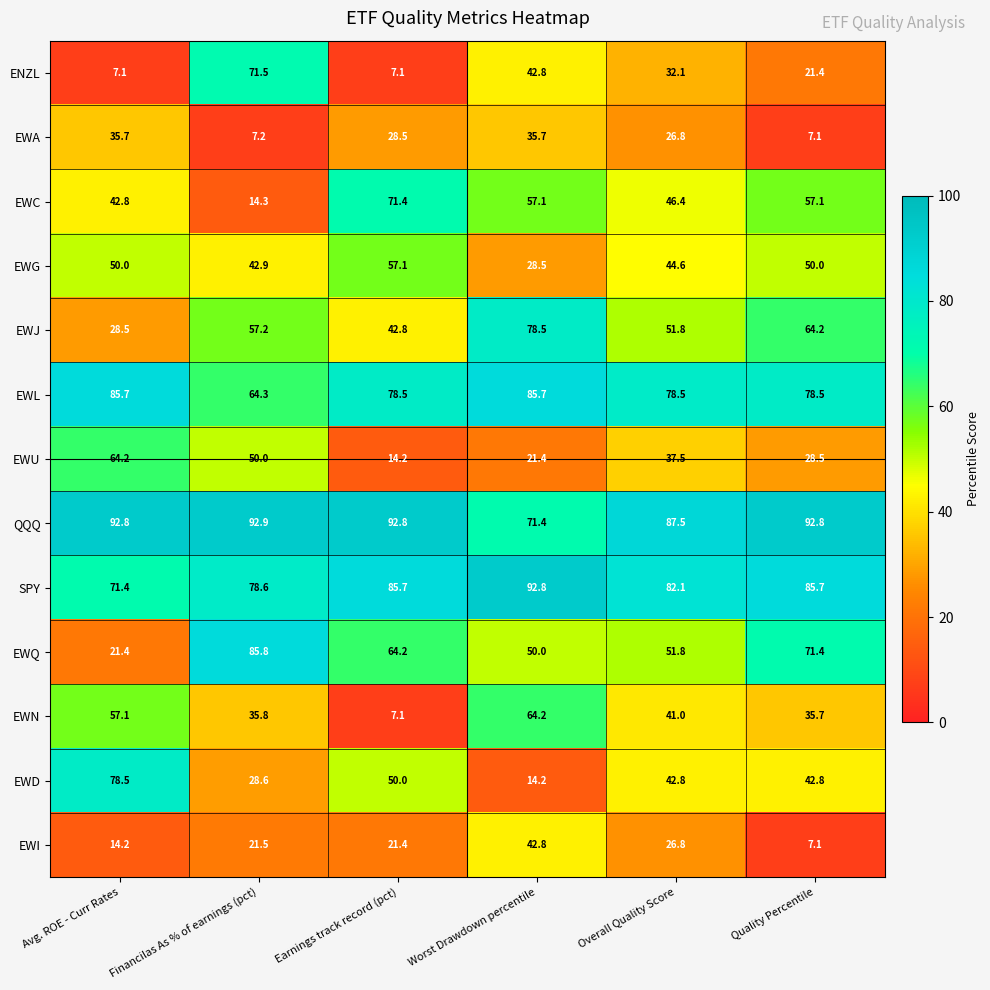

What is the minimum value shown in the chart?

7.1